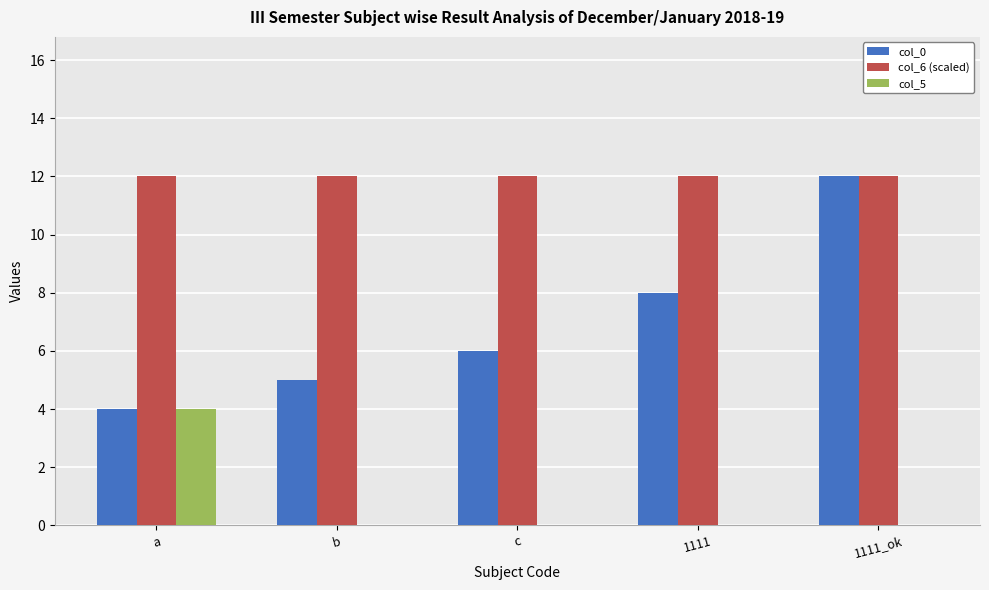

The value of col_6 (scaled) at 1111_ok is 19.8. True or false?

False